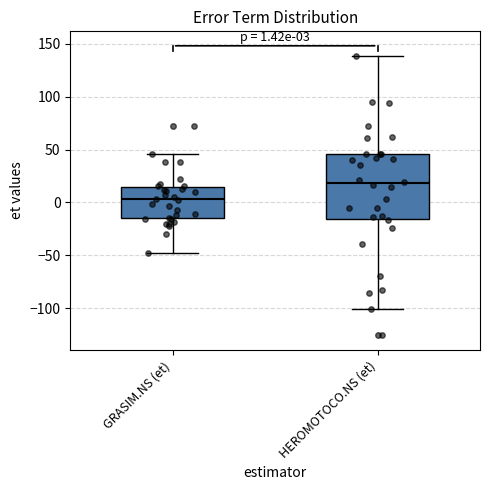

Comparing the boxes themselves (not the whiskers), which one is the tallest?

HEROMOTOCO.NS (et)